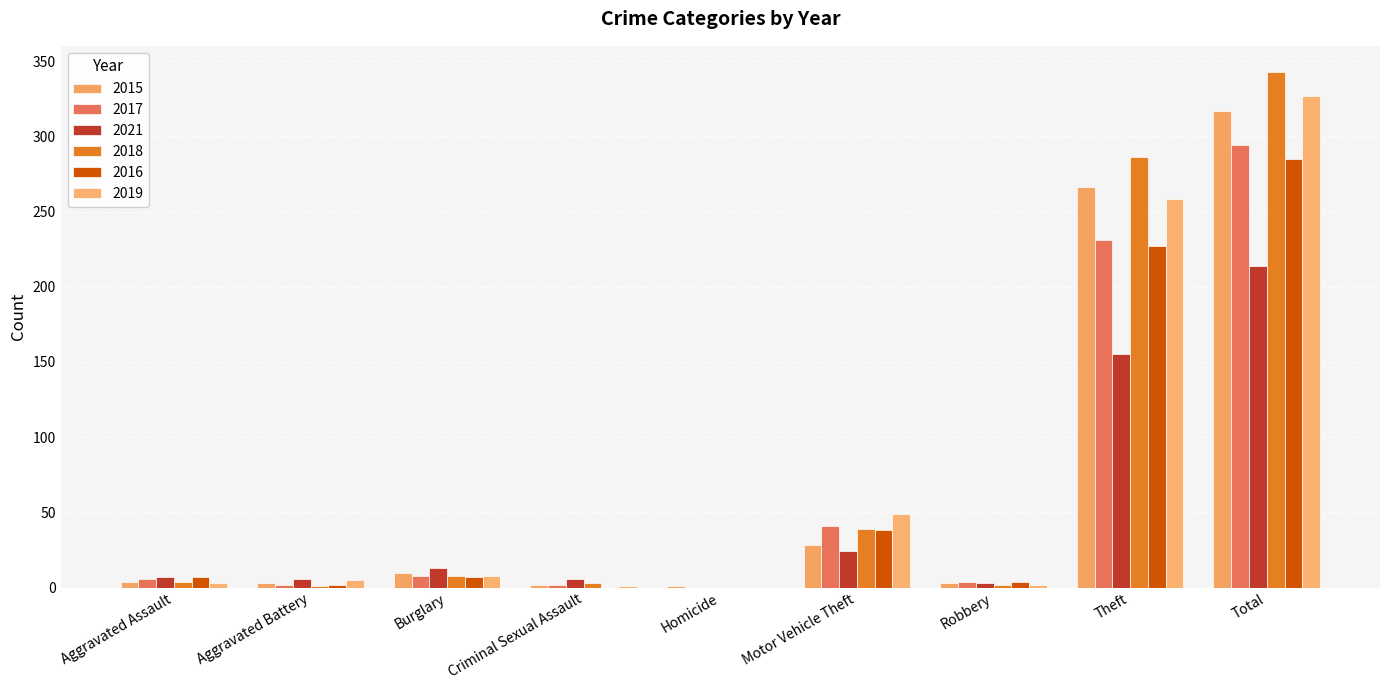

How many data points does each series have?

9